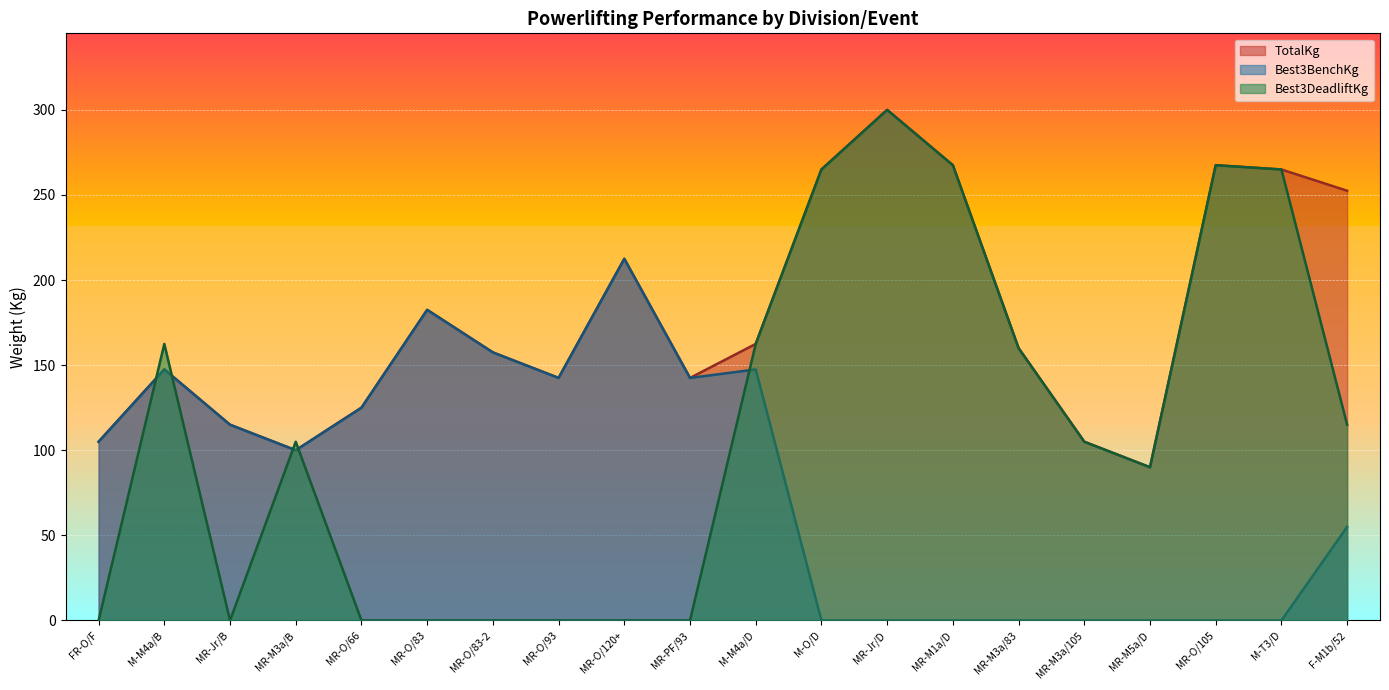

What is the label of the 17th point from the left?

MR-M5a/D